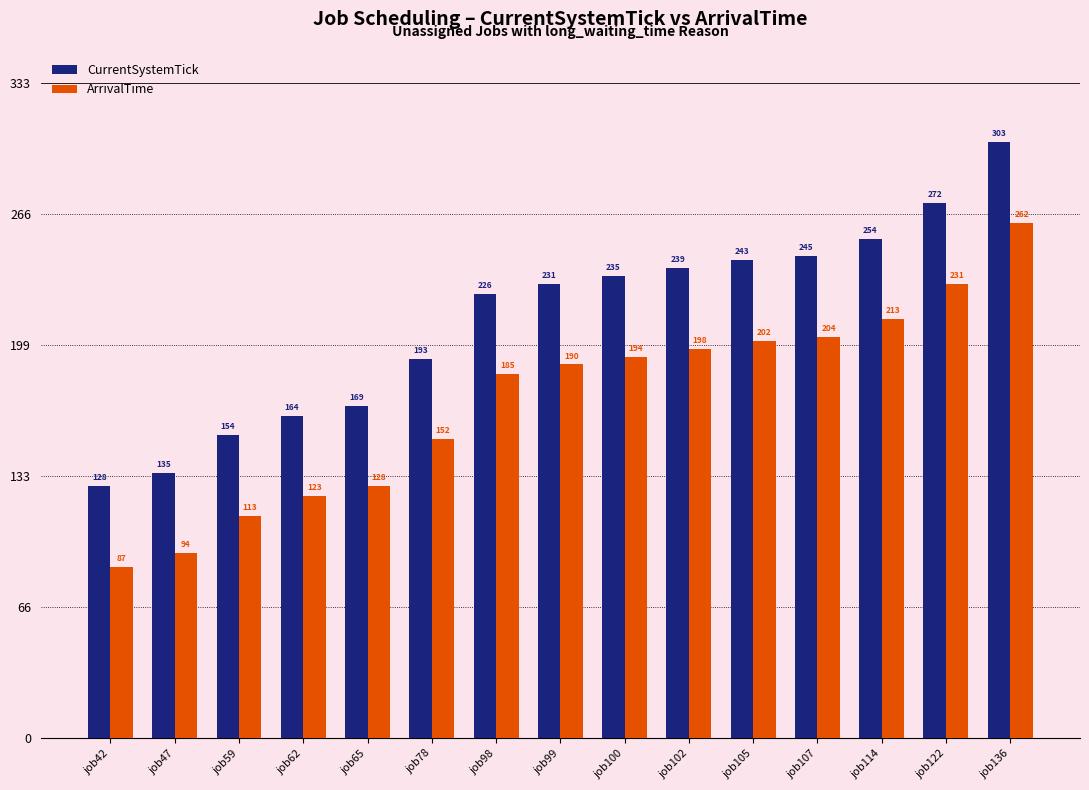

What is the spread (max minus min) of values at job47?

41